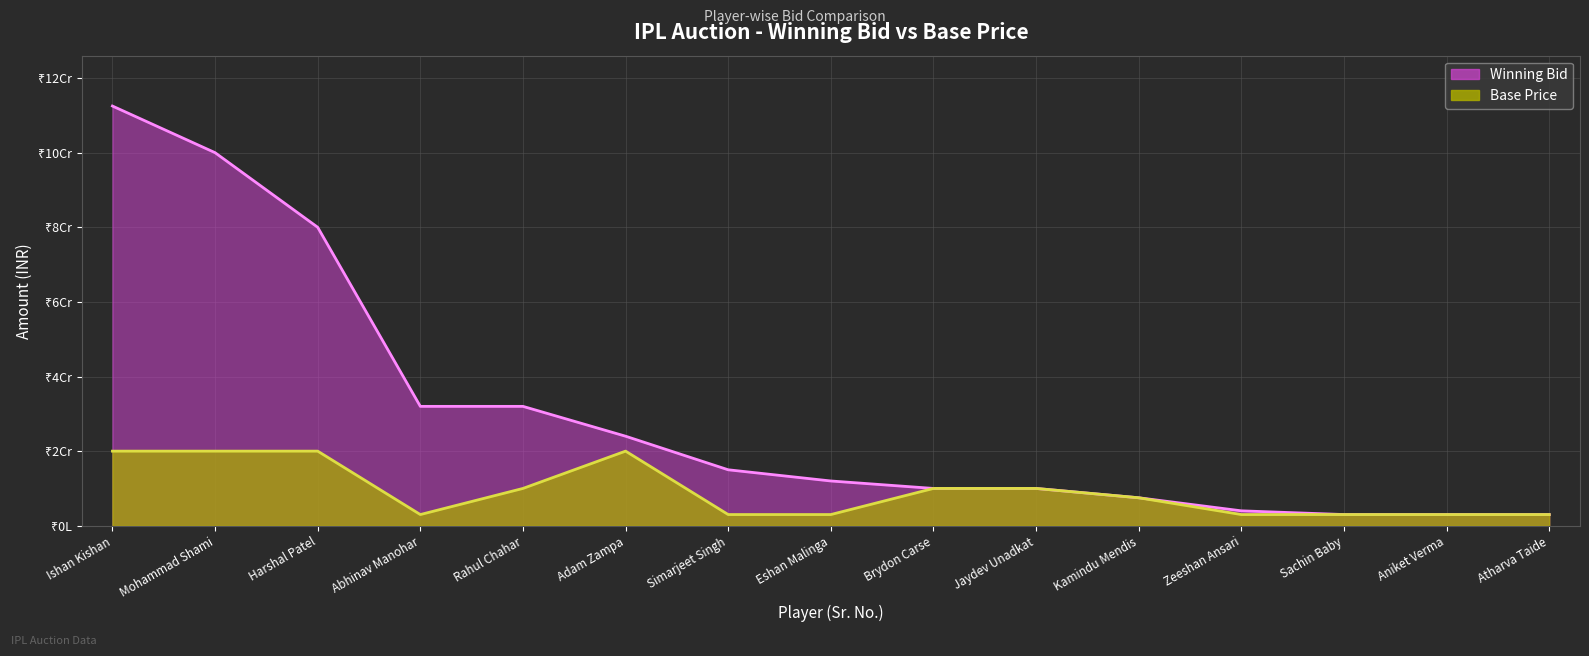

What is the average value of the Winning Bid series?

29866667